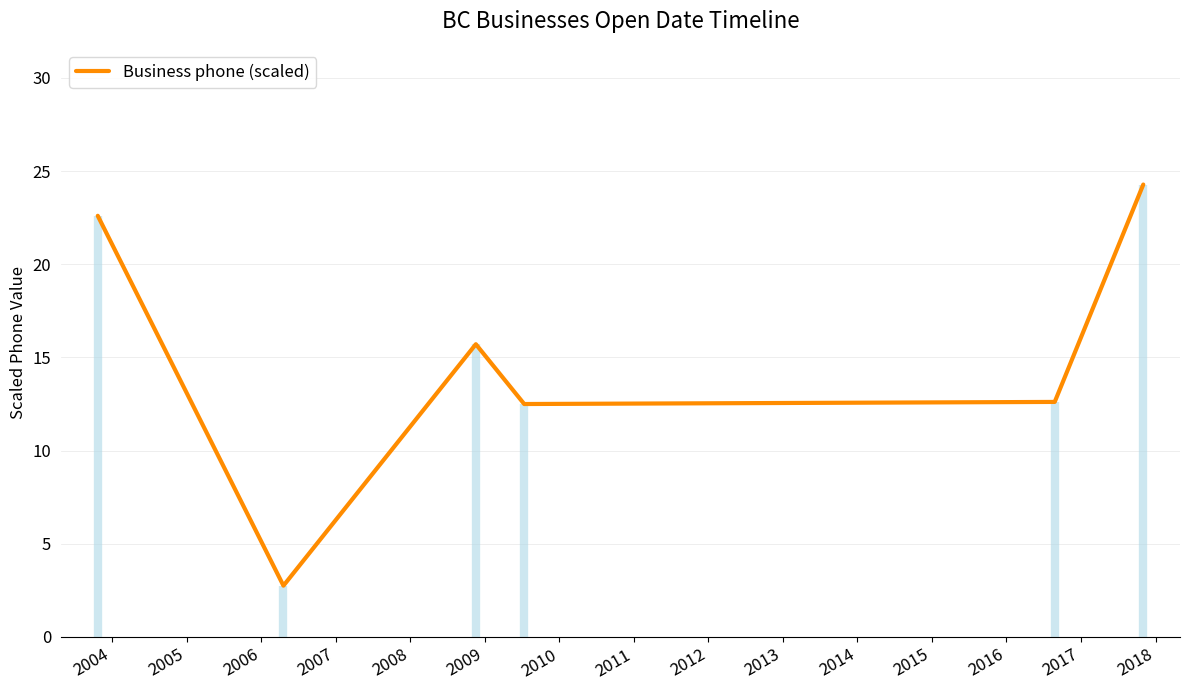

Does the chart have visible grid lines?

Yes